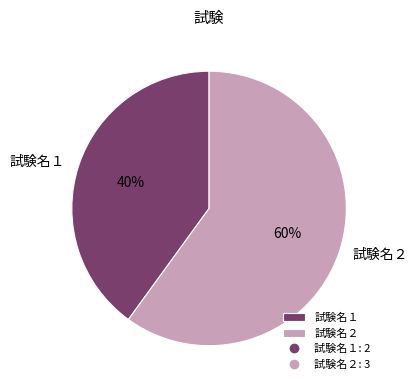

What is the ratio of the value at 試験名１ to the value at 試験名２?

0.7